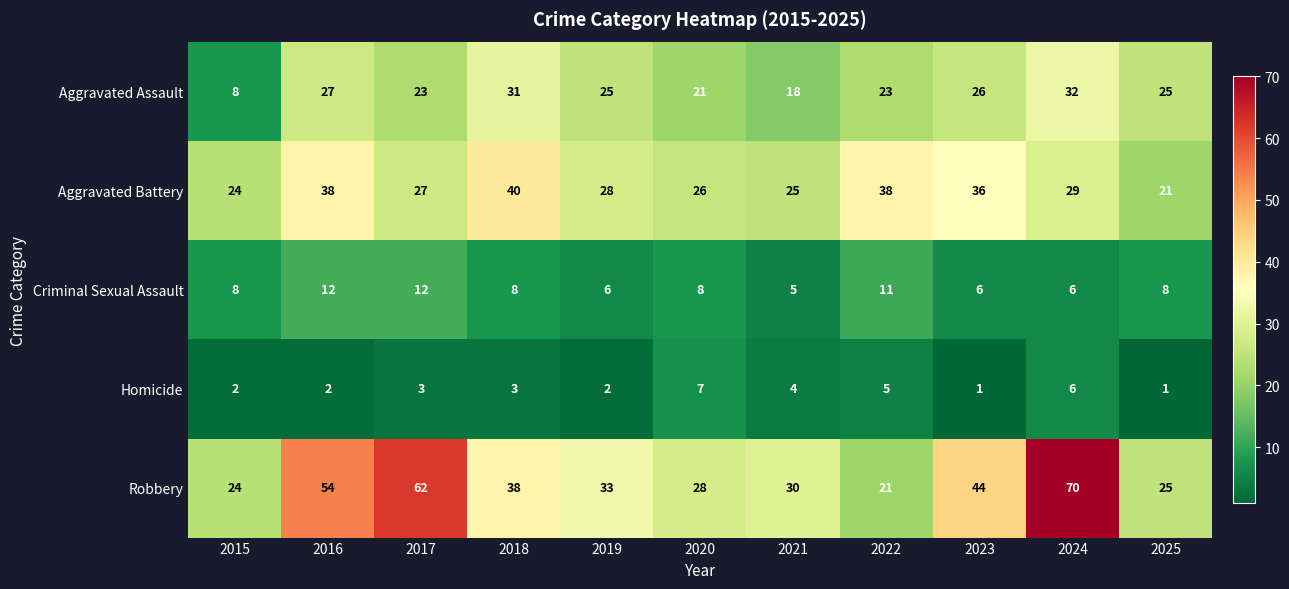

How many data points does each series have?

11